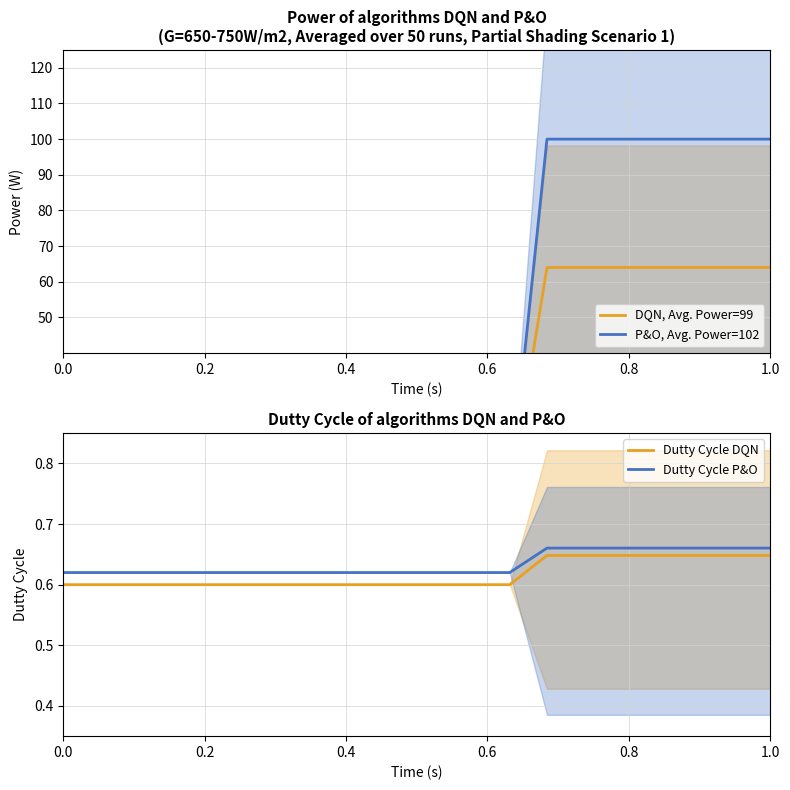

How many lines are shown in the chart?

4